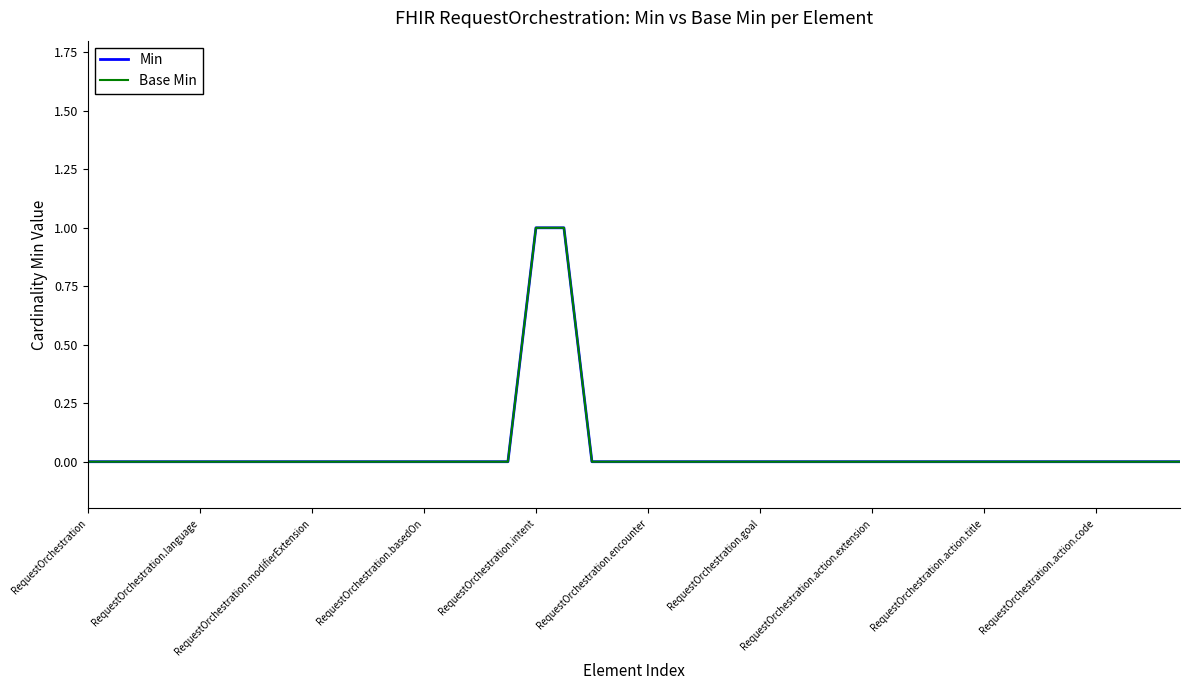

Does the chart display data point markers on the line(s)?

No